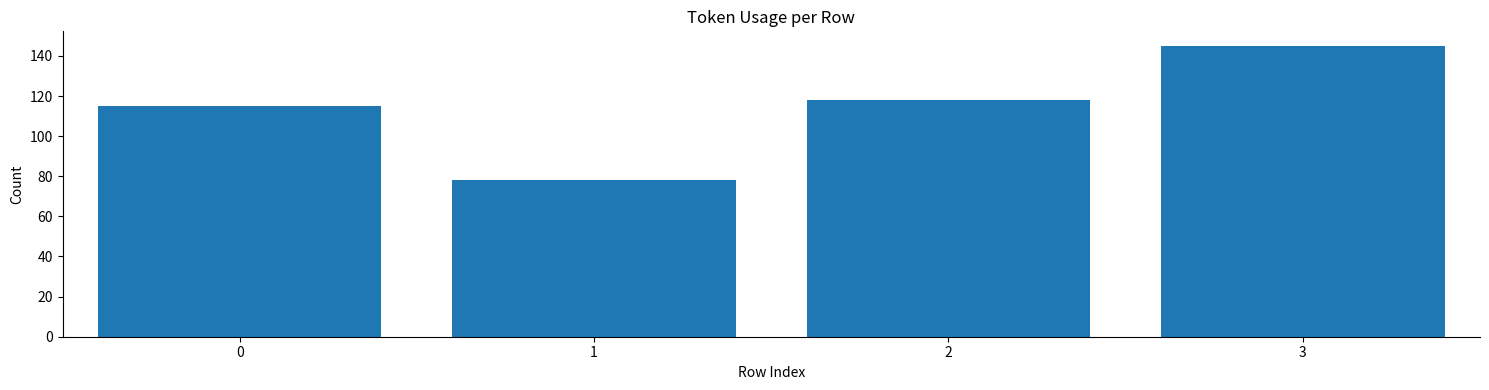

Count the number of categories in the chart.

4